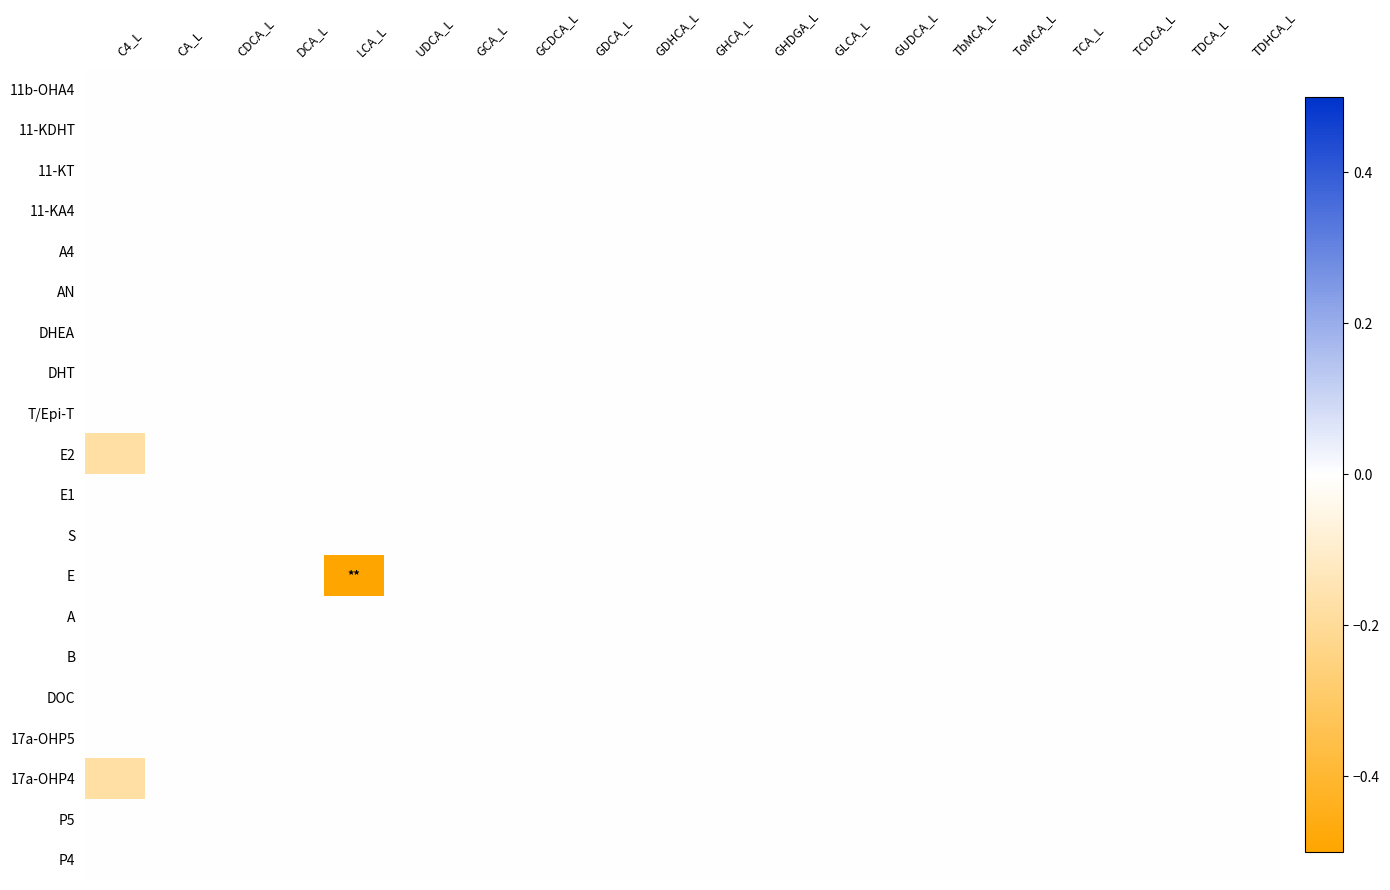

Reading left to right, list all the values displayed in this chart.

11b-OHA4: C4_L=0.0	CA_L=0.0	CDCA_L=0.0	DCA_L=0.0	LCA_L=0.0	UDCA_L=0.0	GCA_L=0.0	GCDCA_L=0.0	GDCA_L=0.0	GDHCA_L=0.0	GHCA_L=0.0	GHDGA_L=0.0	GLCA_L=0.0	GUDCA_L=0.0	TbMCA_L=0.0	ToMCA_L=0.0	TCA_L=0.0	TCDCA_L=0.0	TDCA_L=0.0	TDHCA_L=0.0
11-KDHT: C4_L=0.0	CA_L=0.0	CDCA_L=0.0	DCA_L=0.0	LCA_L=0.0	UDCA_L=0.0	GCA_L=0.0	GCDCA_L=0.0	GDCA_L=0.0	GDHCA_L=0.0	GHCA_L=0.0	GHDGA_L=0.0	GLCA_L=0.0	GUDCA_L=0.0	TbMCA_L=0.0	ToMCA_L=0.0	TCA_L=0.0	TCDCA_L=0.0	TDCA_L=0.0	TDHCA_L=0.0
11-KT: C4_L=0.0	CA_L=0.0	CDCA_L=0.0	DCA_L=0.0	LCA_L=0.0	UDCA_L=0.0	GCA_L=0.0	GCDCA_L=0.0	GDCA_L=0.0	GDHCA_L=0.0	GHCA_L=0.0	GHDGA_L=0.0	GLCA_L=0.0	GUDCA_L=0.0	TbMCA_L=0.0	ToMCA_L=0.0	TCA_L=0.0	TCDCA_L=0.0	TDCA_L=0.0	TDHCA_L=0.0
11-KA4: C4_L=0.0	CA_L=0.0	CDCA_L=0.0	DCA_L=0.0	LCA_L=0.0	UDCA_L=0.0	GCA_L=0.0	GCDCA_L=0.0	GDCA_L=0.0	GDHCA_L=0.0	GHCA_L=0.0	GHDGA_L=0.0	GLCA_L=0.0	GUDCA_L=0.0	TbMCA_L=0.0	ToMCA_L=0.0	TCA_L=0.0	TCDCA_L=0.0	TDCA_L=0.0	TDHCA_L=0.0
A4: C4_L=0.0	CA_L=0.0	CDCA_L=0.0	DCA_L=0.0	LCA_L=0.0	UDCA_L=0.0	GCA_L=0.0	GCDCA_L=0.0	GDCA_L=0.0	GDHCA_L=0.0	GHCA_L=0.0	GHDGA_L=0.0	GLCA_L=0.0	GUDCA_L=0.0	TbMCA_L=0.0	ToMCA_L=0.0	TCA_L=0.0	TCDCA_L=0.0	TDCA_L=0.0	TDHCA_L=0.0
AN: C4_L=0.0	CA_L=0.0	CDCA_L=0.0	DCA_L=0.0	LCA_L=0.0	UDCA_L=0.0	GCA_L=0.0	GCDCA_L=0.0	GDCA_L=0.0	GDHCA_L=0.0	GHCA_L=0.0	GHDGA_L=0.0	GLCA_L=0.0	GUDCA_L=0.0	TbMCA_L=0.0	ToMCA_L=0.0	TCA_L=0.0	TCDCA_L=0.0	TDCA_L=0.0	TDHCA_L=0.0
DHEA: C4_L=0.0	CA_L=0.0	CDCA_L=0.0	DCA_L=0.0	LCA_L=0.0	UDCA_L=0.0	GCA_L=0.0	GCDCA_L=0.0	GDCA_L=0.0	GDHCA_L=0.0	GHCA_L=0.0	GHDGA_L=0.0	GLCA_L=0.0	GUDCA_L=0.0	TbMCA_L=0.0	ToMCA_L=0.0	TCA_L=0.0	TCDCA_L=0.0	TDCA_L=0.0	TDHCA_L=0.0
DHT: C4_L=0.0	CA_L=0.0	CDCA_L=0.0	DCA_L=0.0	LCA_L=0.0	UDCA_L=0.0	GCA_L=0.0	GCDCA_L=0.0	GDCA_L=0.0	GDHCA_L=0.0	GHCA_L=0.0	GHDGA_L=0.0	GLCA_L=0.0	GUDCA_L=0.0	TbMCA_L=0.0	ToMCA_L=0.0	TCA_L=0.0	TCDCA_L=0.0	TDCA_L=0.0	TDHCA_L=0.0
T/Epi-T: C4_L=0.0	CA_L=0.0	CDCA_L=0.0	DCA_L=0.0	LCA_L=0.0	UDCA_L=0.0	GCA_L=0.0	GCDCA_L=0.0	GDCA_L=0.0	GDHCA_L=0.0	GHCA_L=0.0	GHDGA_L=0.0	GLCA_L=0.0	GUDCA_L=0.0	TbMCA_L=0.0	ToMCA_L=0.0	TCA_L=0.0	TCDCA_L=0.0	TDCA_L=0.0	TDHCA_L=0.0
E2: C4_L=-0.2	CA_L=0.0	CDCA_L=0.0	DCA_L=0.0	LCA_L=0.0	UDCA_L=0.0	GCA_L=0.0	GCDCA_L=0.0	GDCA_L=0.0	GDHCA_L=0.0	GHCA_L=0.0	GHDGA_L=0.0	GLCA_L=0.0	GUDCA_L=0.0	TbMCA_L=0.0	ToMCA_L=0.0	TCA_L=0.0	TCDCA_L=0.0	TDCA_L=0.0	TDHCA_L=0.0
E1: C4_L=0.0	CA_L=0.0	CDCA_L=0.0	DCA_L=0.0	LCA_L=0.0	UDCA_L=0.0	GCA_L=0.0	GCDCA_L=0.0	GDCA_L=0.0	GDHCA_L=0.0	GHCA_L=0.0	GHDGA_L=0.0	GLCA_L=0.0	GUDCA_L=0.0	TbMCA_L=0.0	ToMCA_L=0.0	TCA_L=0.0	TCDCA_L=0.0	TDCA_L=0.0	TDHCA_L=0.0
S: C4_L=0.0	CA_L=0.0	CDCA_L=0.0	DCA_L=0.0	LCA_L=0.0	UDCA_L=0.0	GCA_L=0.0	GCDCA_L=0.0	GDCA_L=0.0	GDHCA_L=0.0	GHCA_L=0.0	GHDGA_L=0.0	GLCA_L=0.0	GUDCA_L=0.0	TbMCA_L=0.0	ToMCA_L=0.0	TCA_L=0.0	TCDCA_L=0.0	TDCA_L=0.0	TDHCA_L=0.0
E: C4_L=0.0	CA_L=0.0	CDCA_L=0.0	DCA_L=0.0	LCA_L=-0.5	UDCA_L=0.0	GCA_L=0.0	GCDCA_L=0.0	GDCA_L=0.0	GDHCA_L=0.0	GHCA_L=0.0	GHDGA_L=0.0	GLCA_L=0.0	GUDCA_L=0.0	TbMCA_L=0.0	ToMCA_L=0.0	TCA_L=0.0	TCDCA_L=0.0	TDCA_L=0.0	TDHCA_L=0.0
A: C4_L=0.0	CA_L=0.0	CDCA_L=0.0	DCA_L=0.0	LCA_L=0.0	UDCA_L=0.0	GCA_L=0.0	GCDCA_L=0.0	GDCA_L=0.0	GDHCA_L=0.0	GHCA_L=0.0	GHDGA_L=0.0	GLCA_L=0.0	GUDCA_L=0.0	TbMCA_L=0.0	ToMCA_L=0.0	TCA_L=0.0	TCDCA_L=0.0	TDCA_L=0.0	TDHCA_L=0.0
B: C4_L=0.0	CA_L=0.0	CDCA_L=0.0	DCA_L=0.0	LCA_L=0.0	UDCA_L=0.0	GCA_L=0.0	GCDCA_L=0.0	GDCA_L=0.0	GDHCA_L=0.0	GHCA_L=0.0	GHDGA_L=0.0	GLCA_L=0.0	GUDCA_L=0.0	TbMCA_L=0.0	ToMCA_L=0.0	TCA_L=0.0	TCDCA_L=0.0	TDCA_L=0.0	TDHCA_L=0.0
DOC: C4_L=0.0	CA_L=0.0	CDCA_L=0.0	DCA_L=0.0	LCA_L=0.0	UDCA_L=0.0	GCA_L=0.0	GCDCA_L=0.0	GDCA_L=0.0	GDHCA_L=0.0	GHCA_L=0.0	GHDGA_L=0.0	GLCA_L=0.0	GUDCA_L=0.0	TbMCA_L=0.0	ToMCA_L=0.0	TCA_L=0.0	TCDCA_L=0.0	TDCA_L=0.0	TDHCA_L=0.0
17a-OHP5: C4_L=0.0	CA_L=0.0	CDCA_L=0.0	DCA_L=0.0	LCA_L=0.0	UDCA_L=0.0	GCA_L=0.0	GCDCA_L=0.0	GDCA_L=0.0	GDHCA_L=0.0	GHCA_L=0.0	GHDGA_L=0.0	GLCA_L=0.0	GUDCA_L=0.0	TbMCA_L=0.0	ToMCA_L=0.0	TCA_L=0.0	TCDCA_L=0.0	TDCA_L=0.0	TDHCA_L=0.0
17a-OHP4: C4_L=-0.2	CA_L=0.0	CDCA_L=0.0	DCA_L=0.0	LCA_L=0.0	UDCA_L=0.0	GCA_L=0.0	GCDCA_L=0.0	GDCA_L=0.0	GDHCA_L=0.0	GHCA_L=0.0	GHDGA_L=0.0	GLCA_L=0.0	GUDCA_L=0.0	TbMCA_L=0.0	ToMCA_L=0.0	TCA_L=0.0	TCDCA_L=0.0	TDCA_L=0.0	TDHCA_L=0.0
P5: C4_L=0.0	CA_L=0.0	CDCA_L=0.0	DCA_L=0.0	LCA_L=0.0	UDCA_L=0.0	GCA_L=0.0	GCDCA_L=0.0	GDCA_L=0.0	GDHCA_L=0.0	GHCA_L=0.0	GHDGA_L=0.0	GLCA_L=0.0	GUDCA_L=0.0	TbMCA_L=0.0	ToMCA_L=0.0	TCA_L=0.0	TCDCA_L=0.0	TDCA_L=0.0	TDHCA_L=0.0
P4: C4_L=0.0	CA_L=0.0	CDCA_L=0.0	DCA_L=0.0	LCA_L=0.0	UDCA_L=0.0	GCA_L=0.0	GCDCA_L=0.0	GDCA_L=0.0	GDHCA_L=0.0	GHCA_L=0.0	GHDGA_L=0.0	GLCA_L=0.0	GUDCA_L=0.0	TbMCA_L=0.0	ToMCA_L=0.0	TCA_L=0.0	TCDCA_L=0.0	TDCA_L=0.0	TDHCA_L=0.0